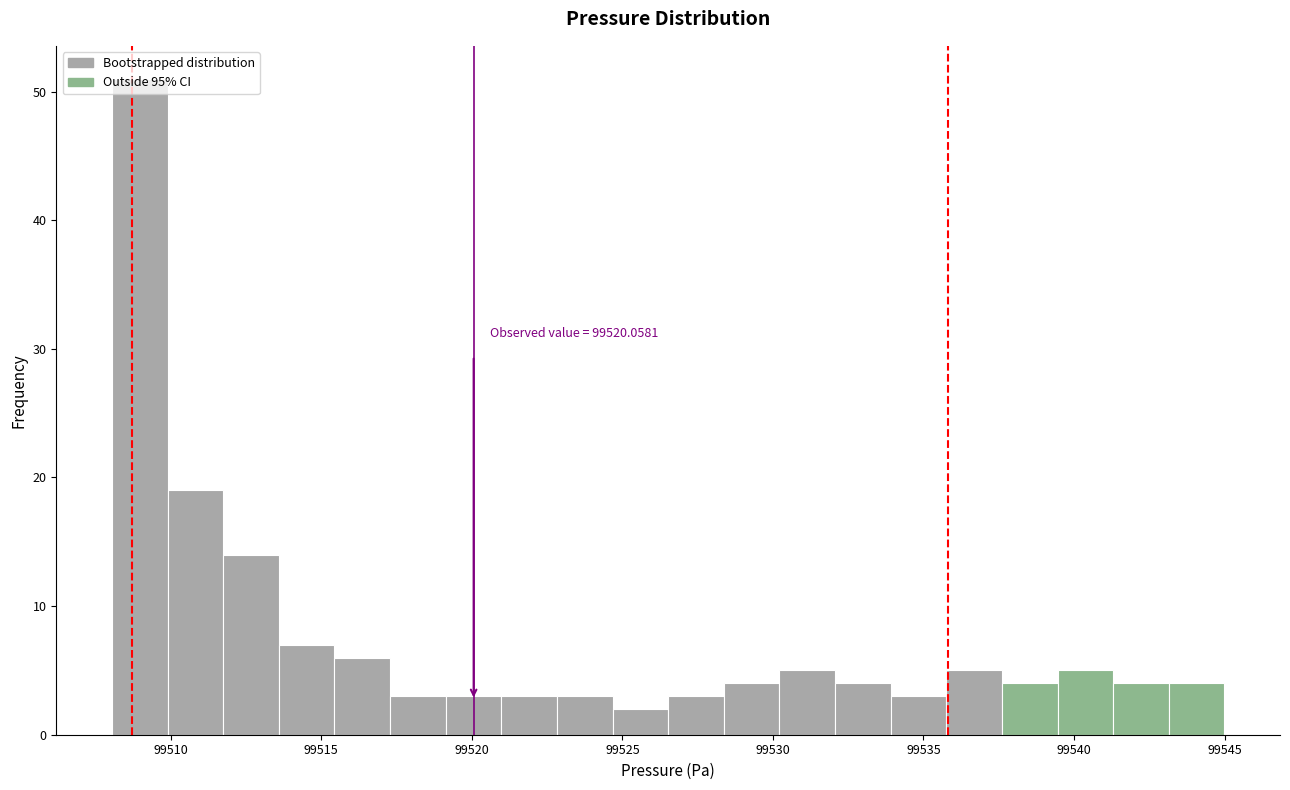

Read against the x-axis, roughly where is the centre of the tallest bar?

99509.0